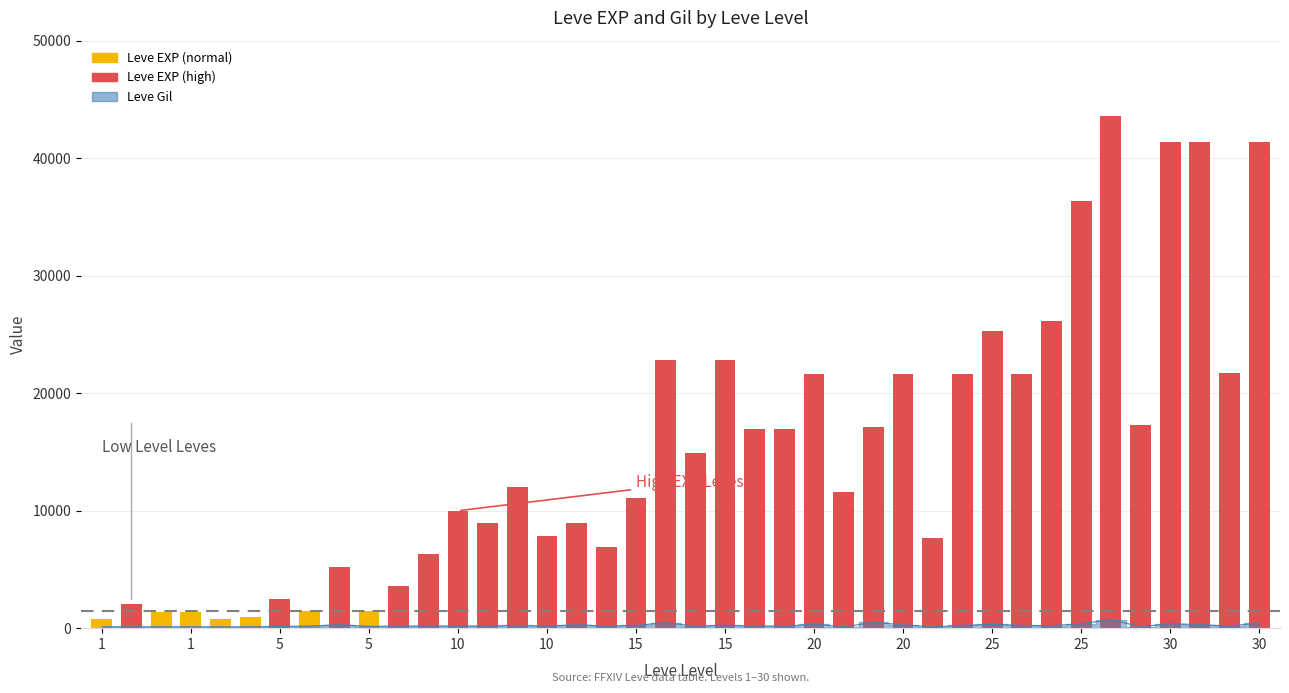

Where is the data nearest to the value 408?

25